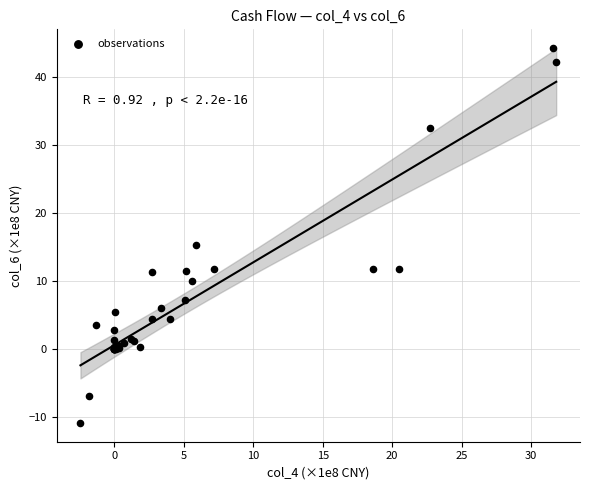

What Y value in the scatter plot is closest to 16?

15.3